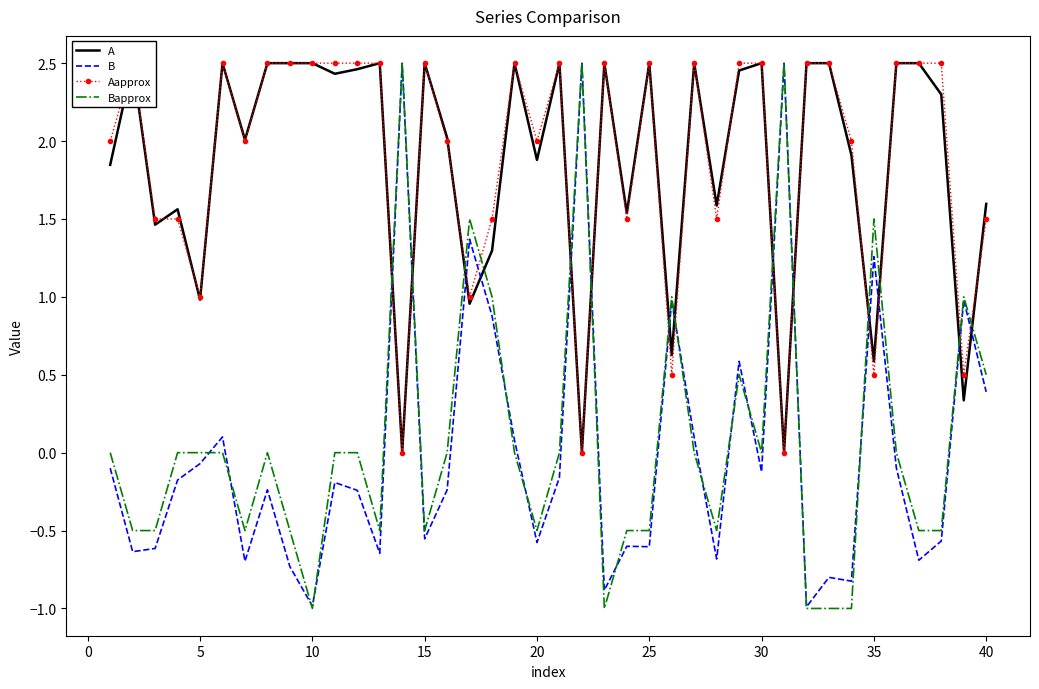

True or false: Bapprox and A intersect in this chart.

True